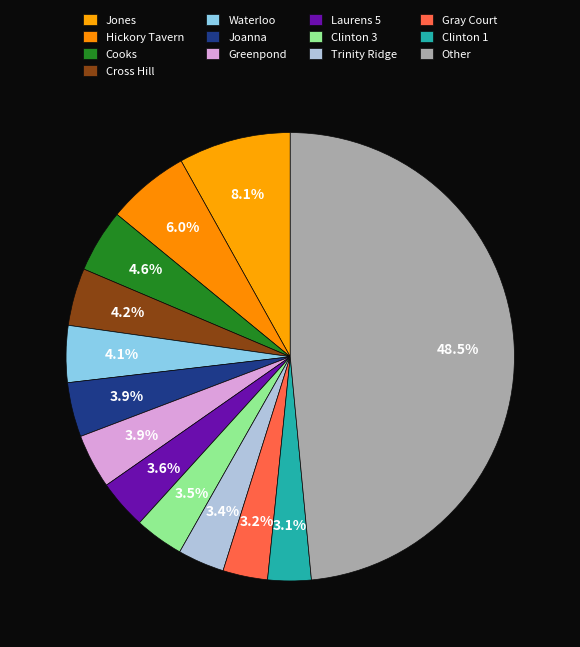

How many segments does this pie chart have?

13